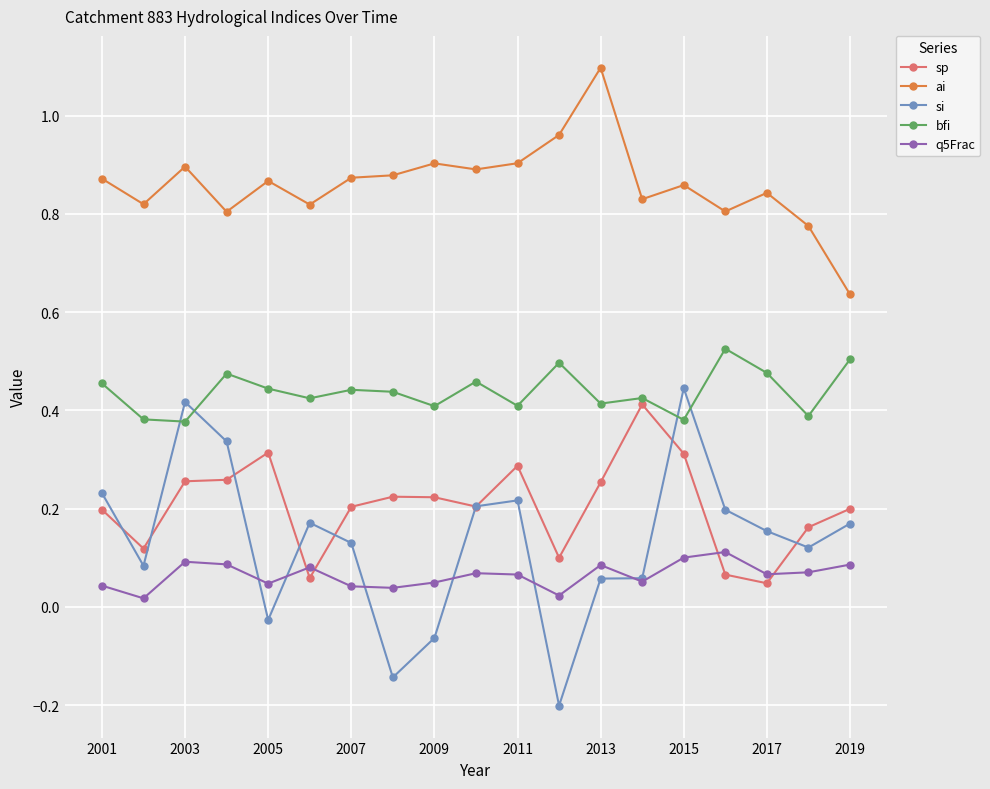

True or false: sp has more than 1 points higher than both neighbors.

True